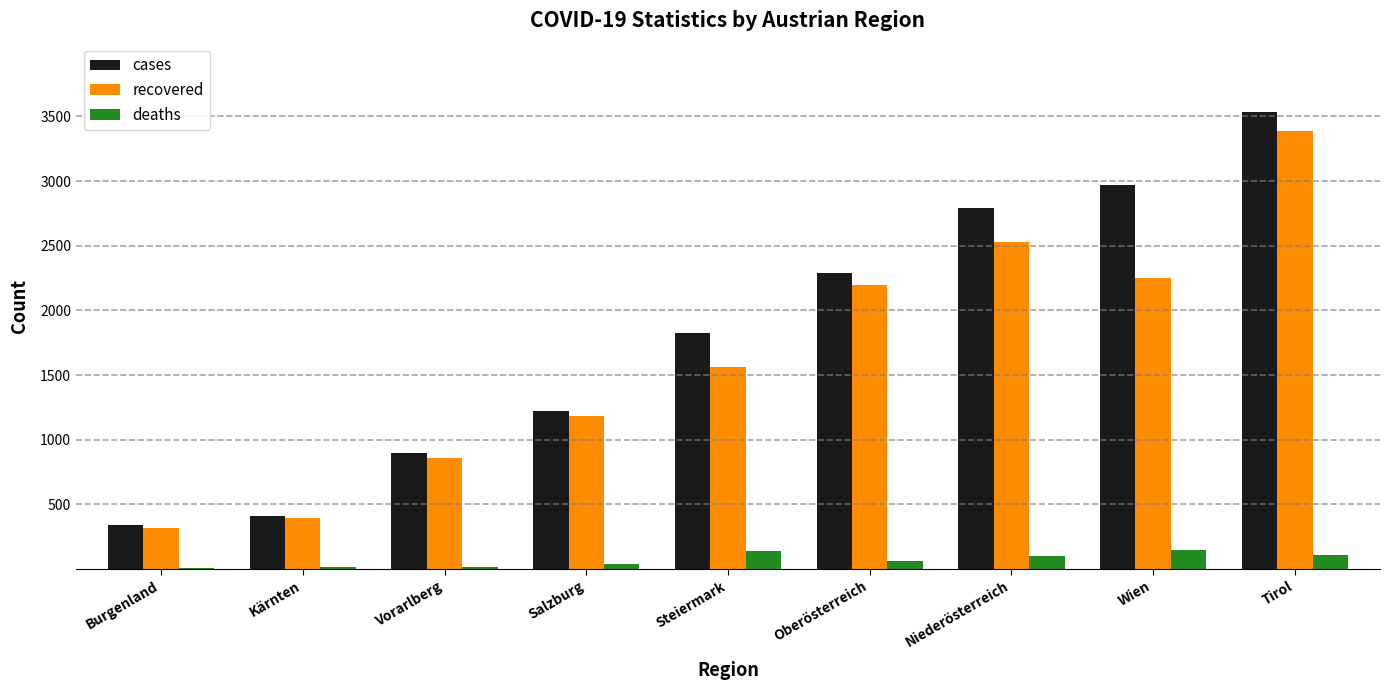

What is the sum of the deaths values at Tirol and Vorarlberg?

126